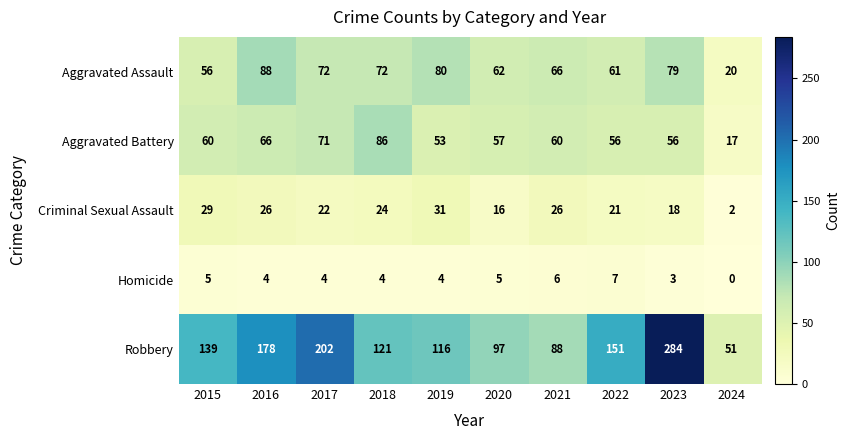

The value of Aggravated Battery at 2020 is 57. True or false?

True